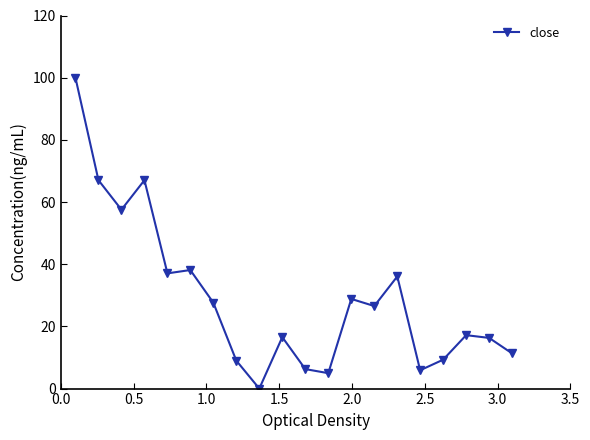

What is the greatest value displayed?

100.0